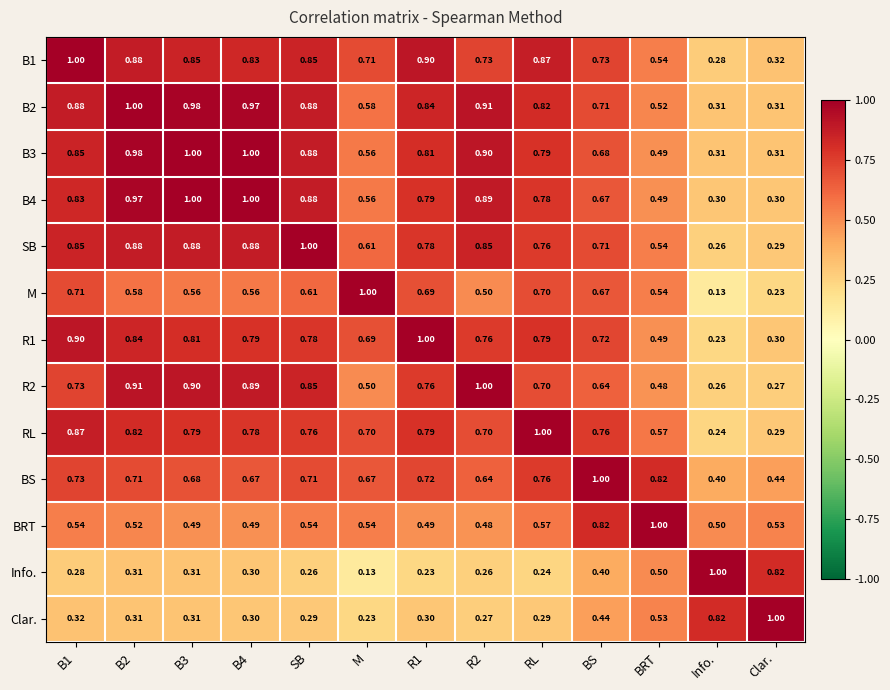

Is the value of SB at M greater than the value of Clar. at B3?

Yes